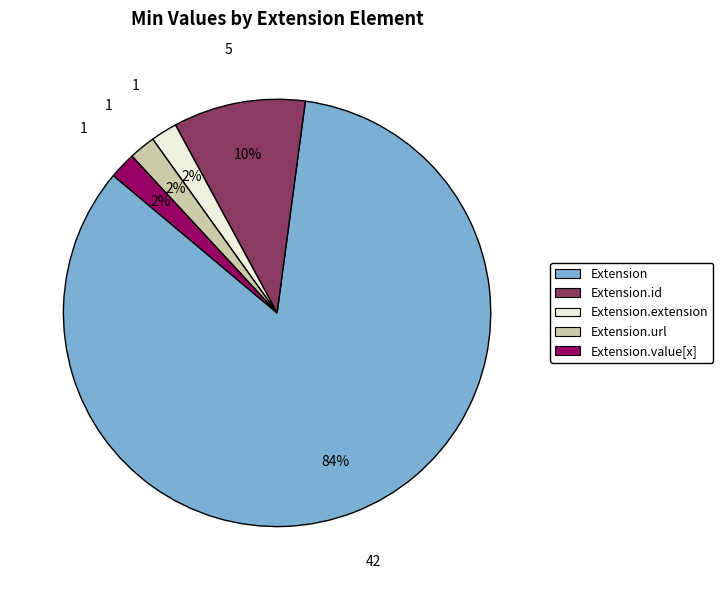

Count the number of slices in the pie.

5